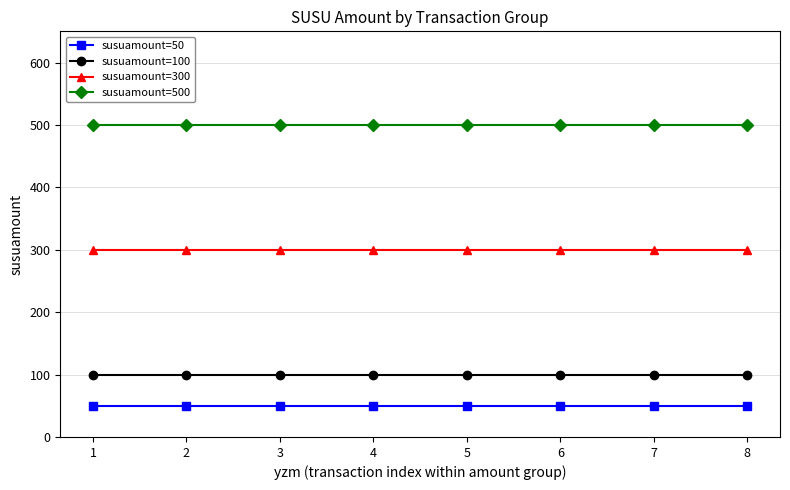

What are all the series names shown in the legend?

susuamount=50, susuamount=100, susuamount=300, susuamount=500